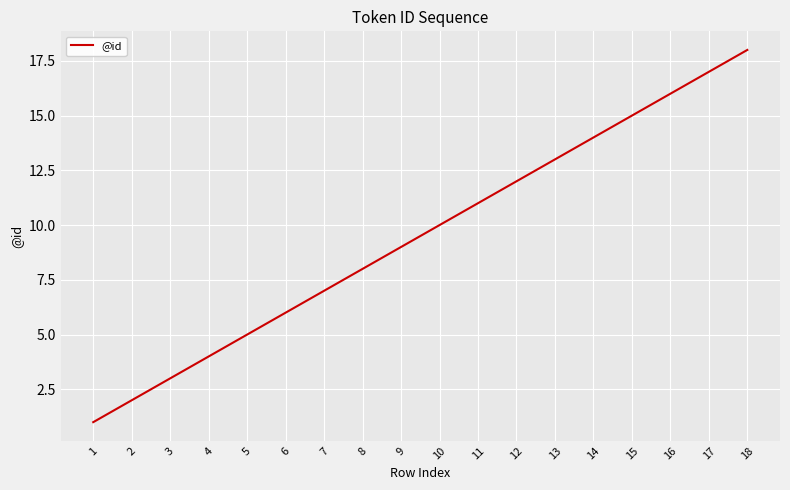

What is the difference between the second highest and minimum values?

16